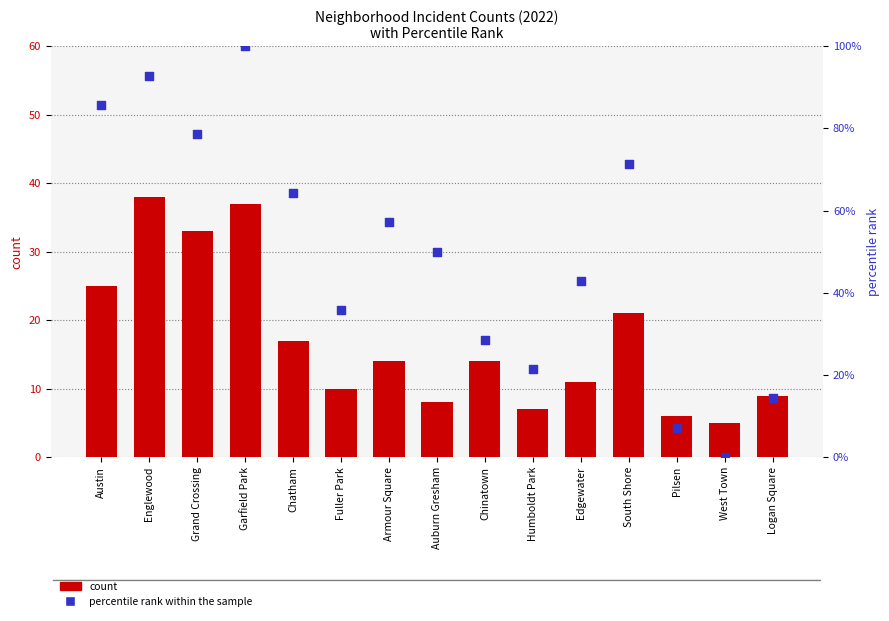

Which series contains the lowest Y value?

percentile rank within the sample